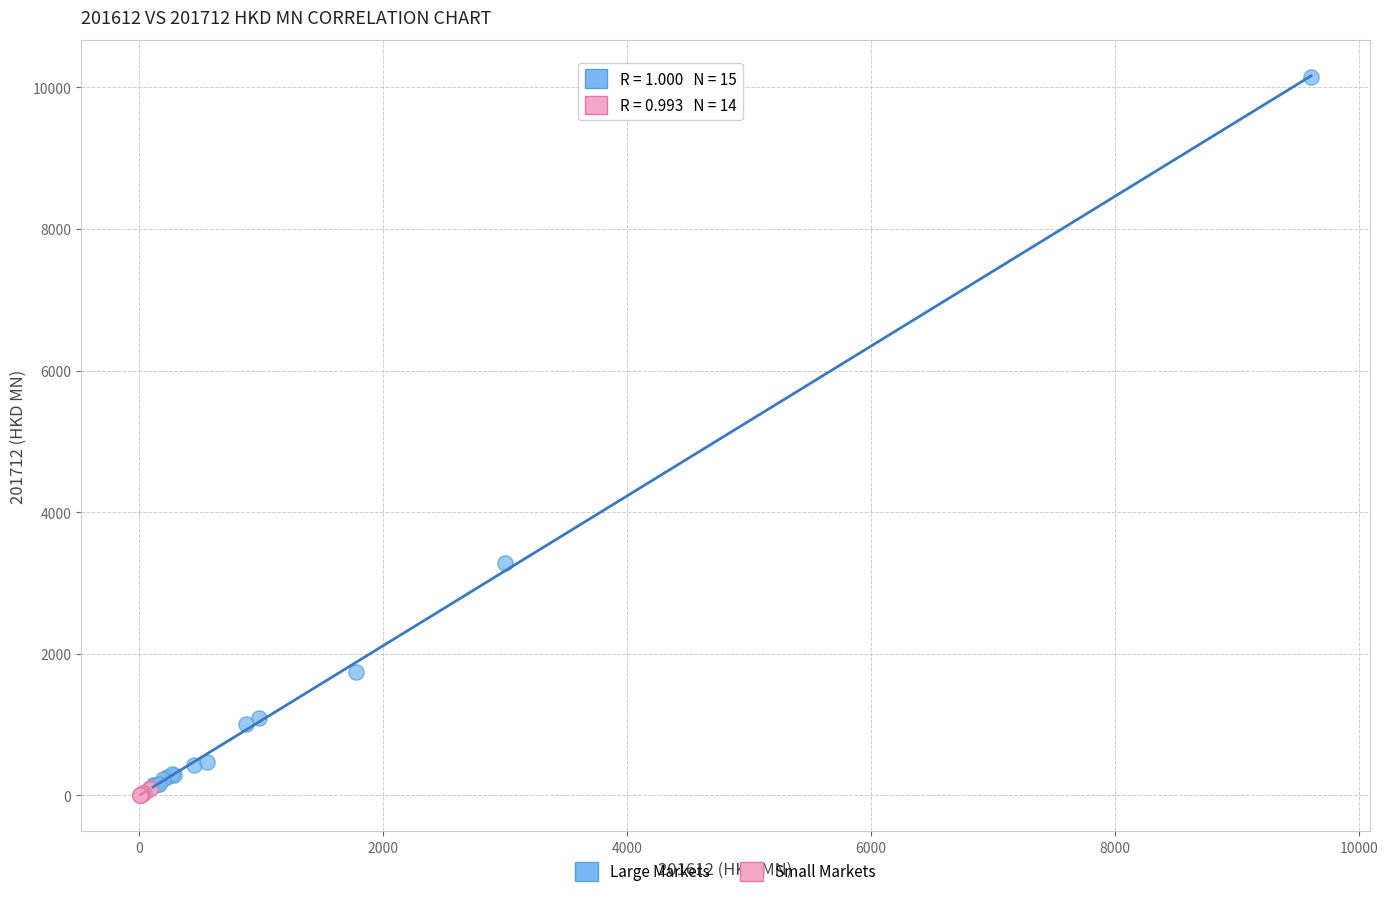

Which series has the largest Y range (max minus min)?

Large Markets